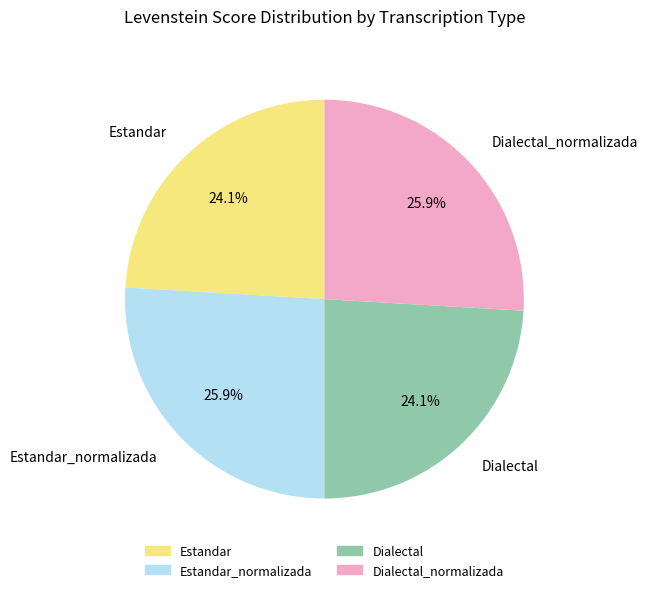

The Dialectal_normalizada slice represents 16% of the pie. True or false?

False